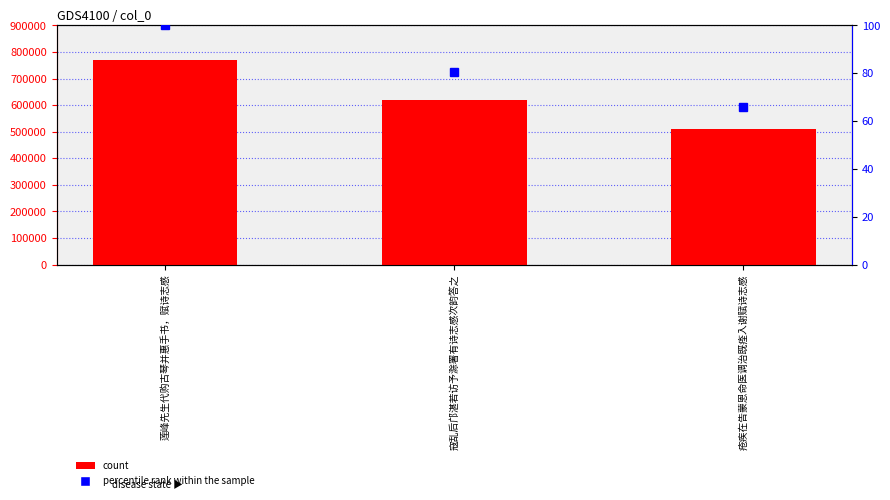

Is it true that col_0 equals 1357314.4 at 莲峰先生代购古琴并惠手书，赋诗志感?

False